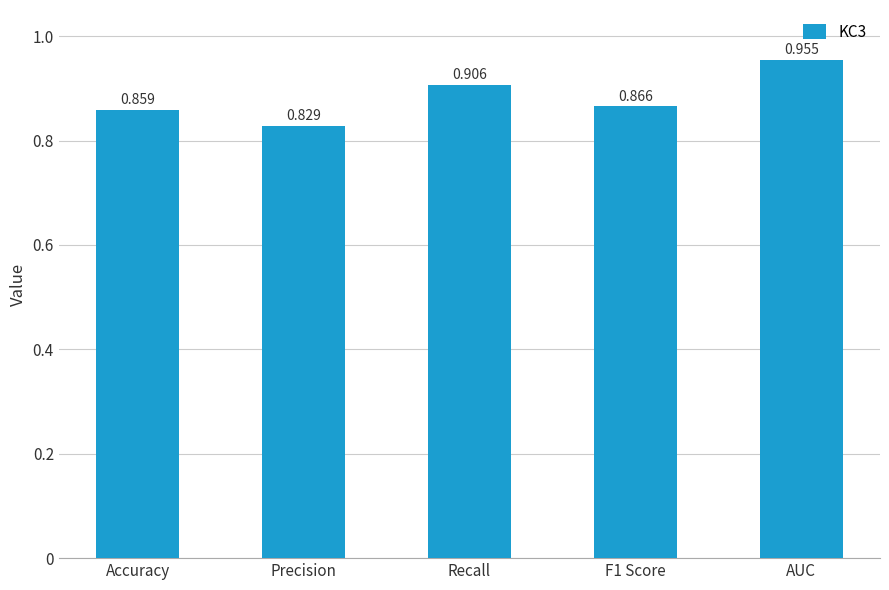

Which category has the highest value across all series?

AUC